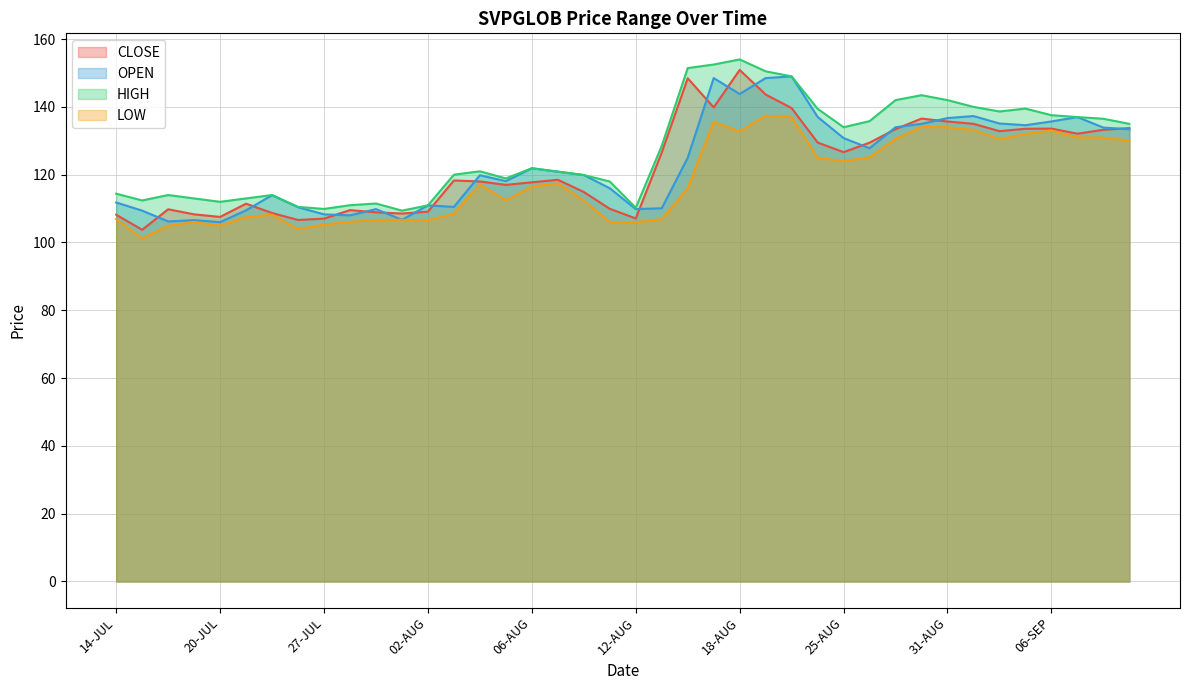

At which label does CLOSE reach its peak?

18-AUG